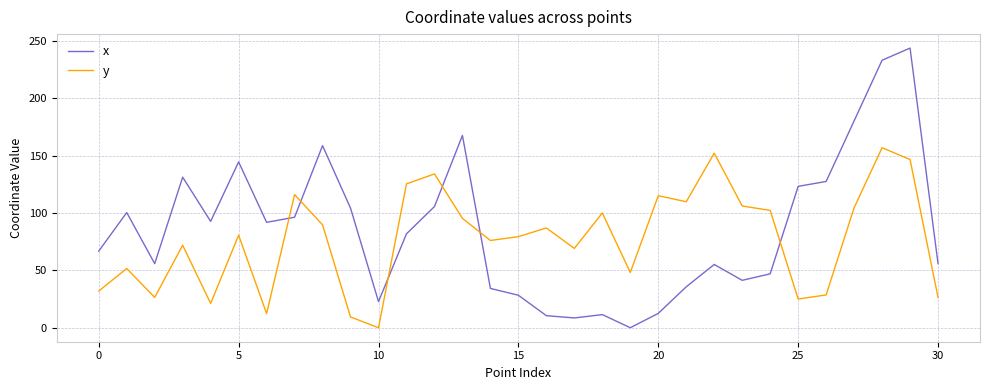

List the series in order of their peak value, highest first.

x, y